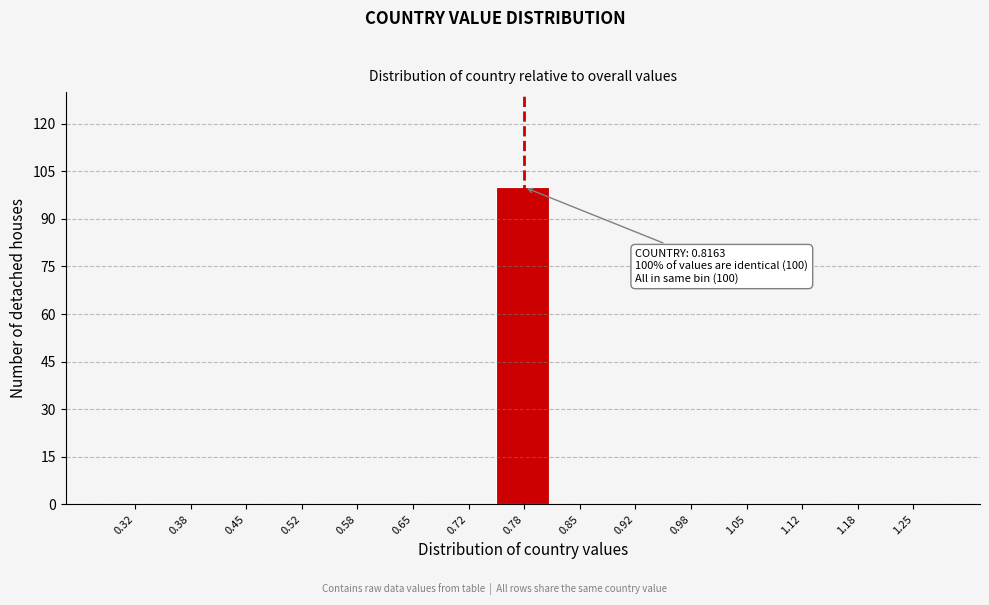

Reading left to right, what are all the values shown in this chart?

0.32=0	0.38=0	0.45=0	0.52=0	0.58=0	0.65=0	0.72=0	0.78=100	0.85=0	0.92=0	0.98=0	1.05=0	1.12=0	1.18=0	1.25=0